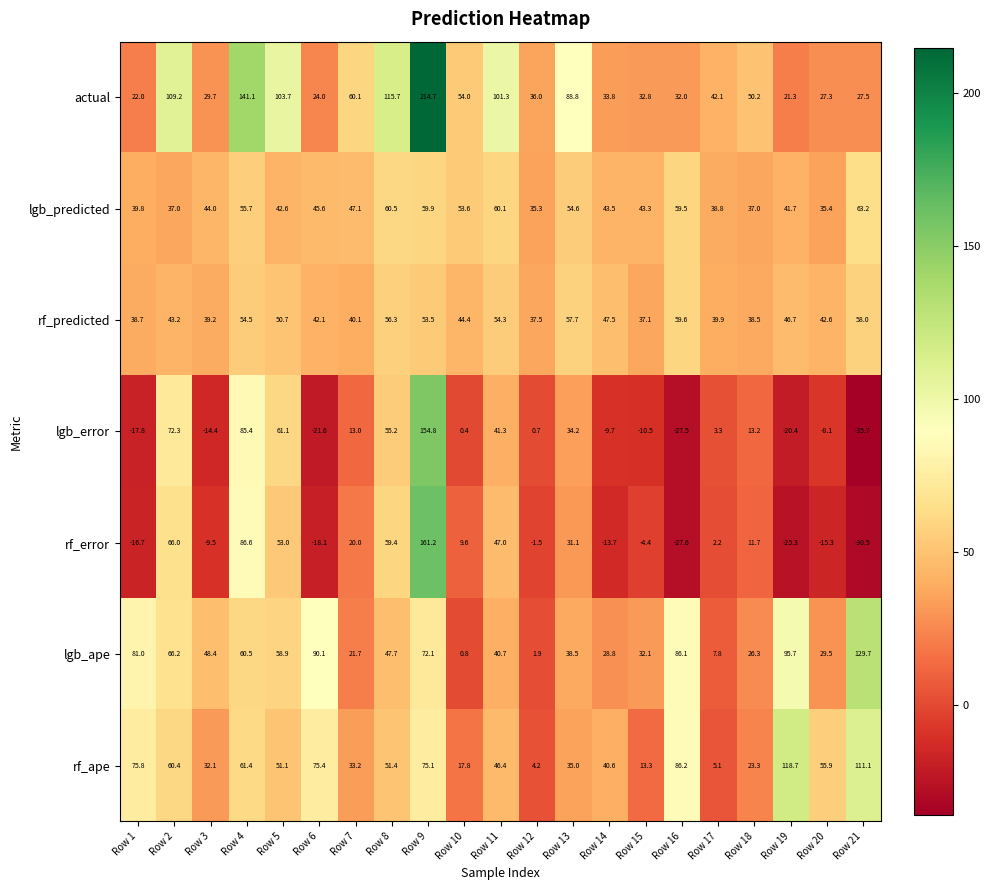

Which series has the largest total across all categories?

actual